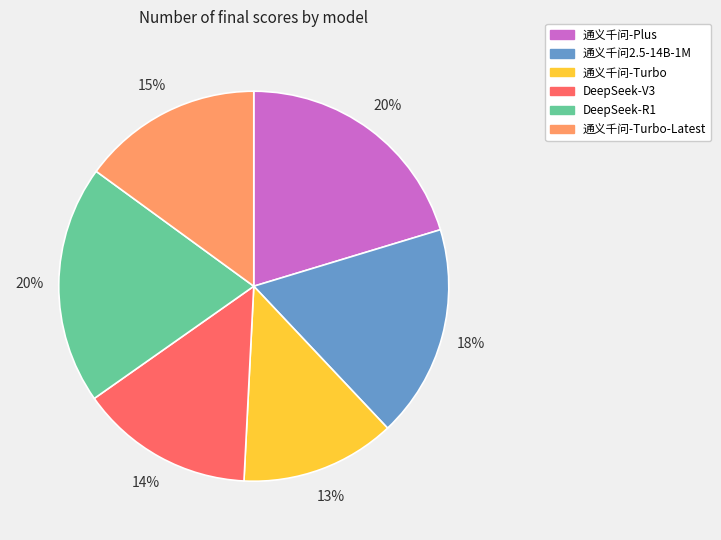

How many segments does this pie chart have?

6